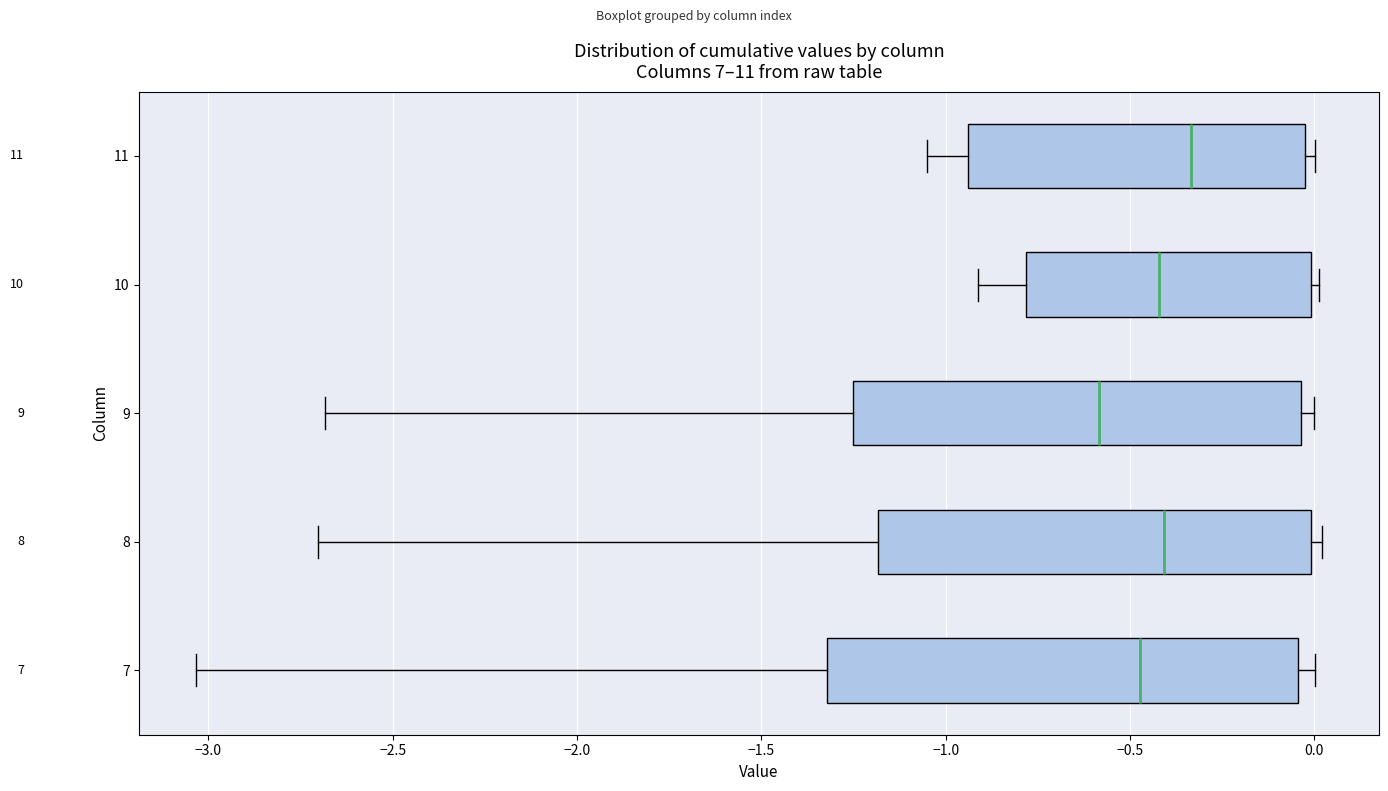

Which box is the widest, from its left edge to its right edge?

7